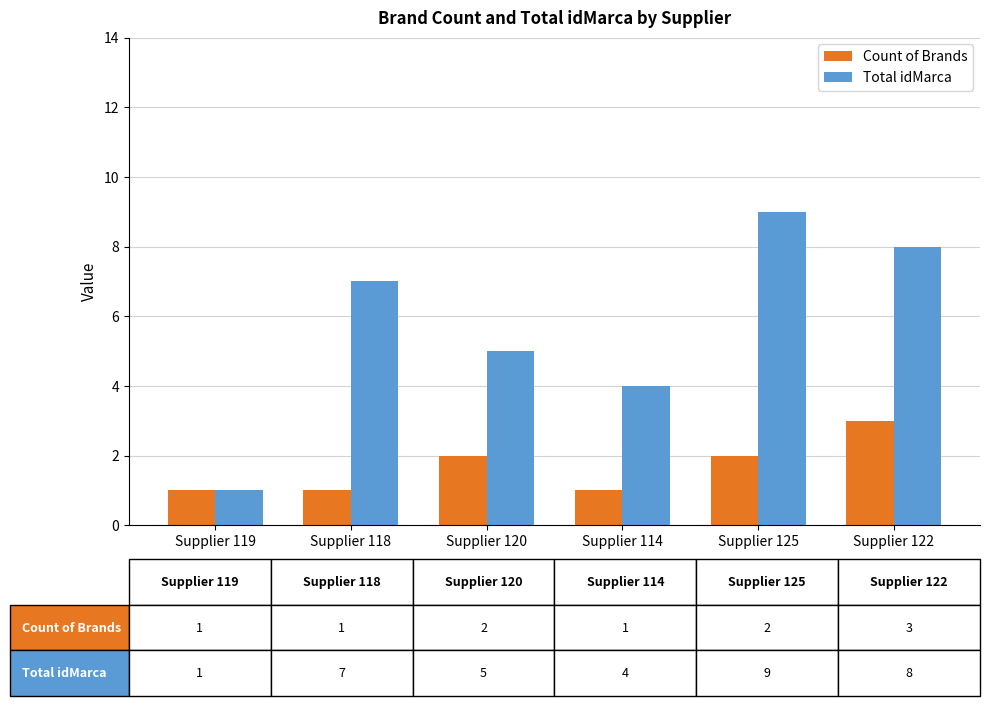

What is the maximum value for Total idMarca?

9